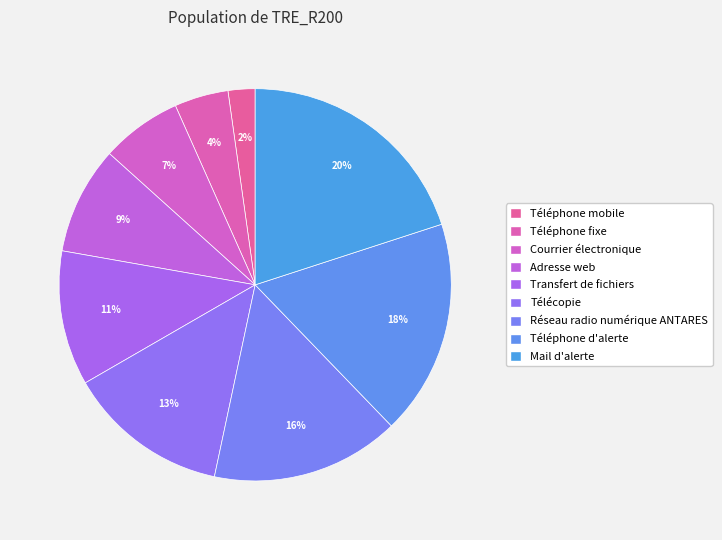

Combined, do Transfert de fichiers and Courrier électronique account for over 50%?

No